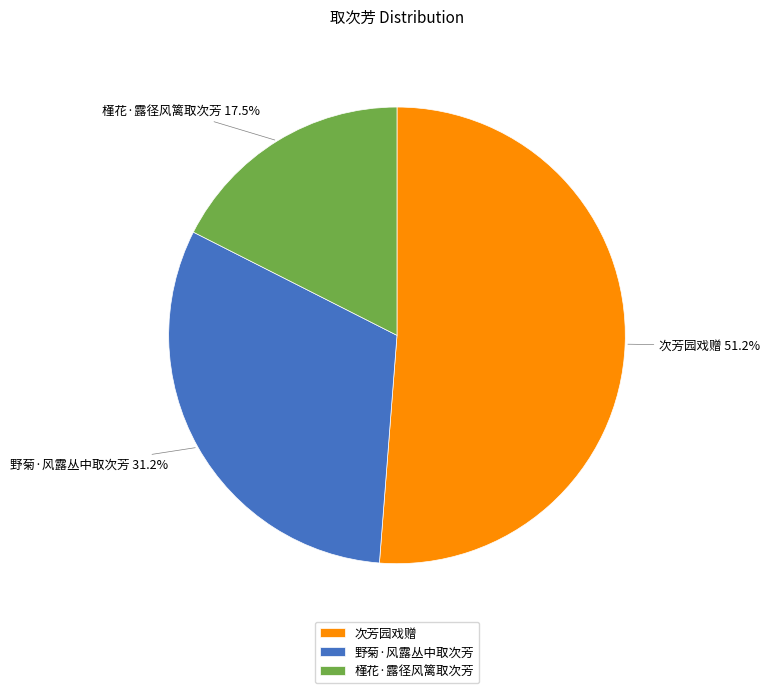

To the nearest percent, what is the average slice percentage?

33%